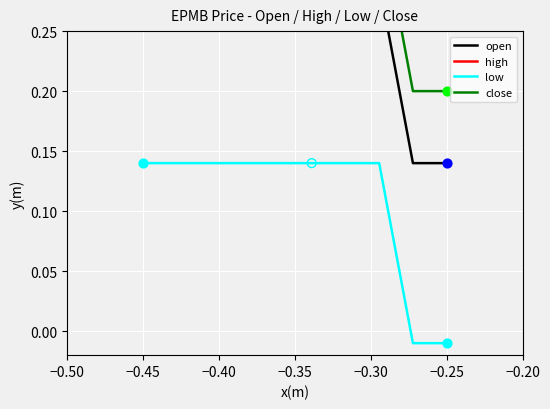

Which series has the largest total across all categories?

high